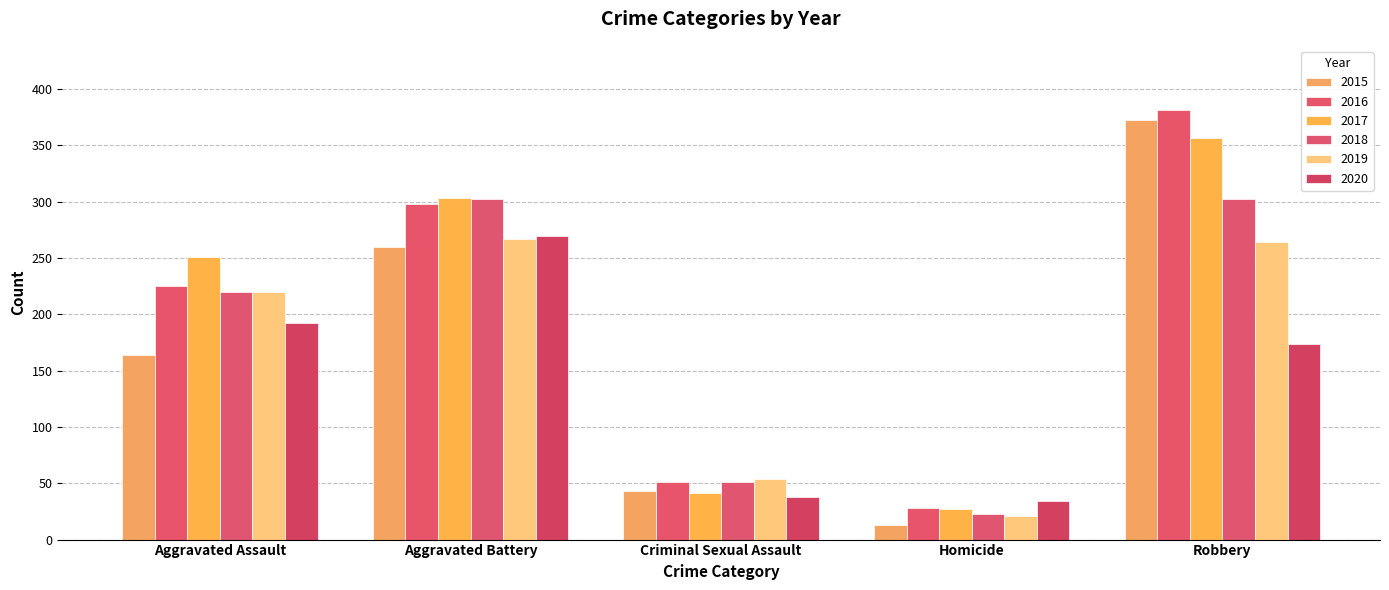

At which label is 2017 closest to 191?

Aggravated Assault